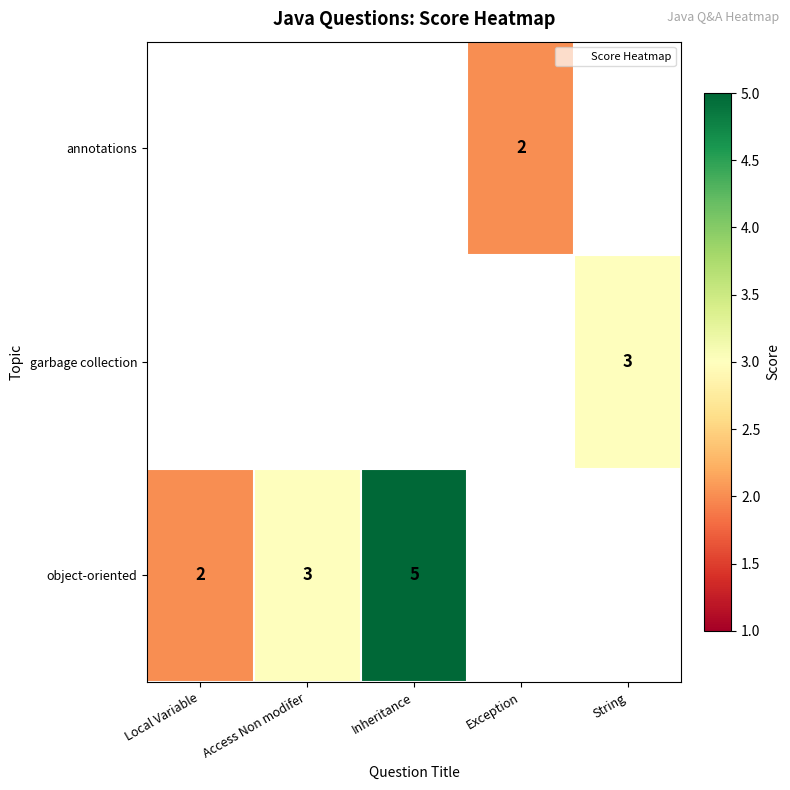

Which series has the largest range (max minus min)?

row_2